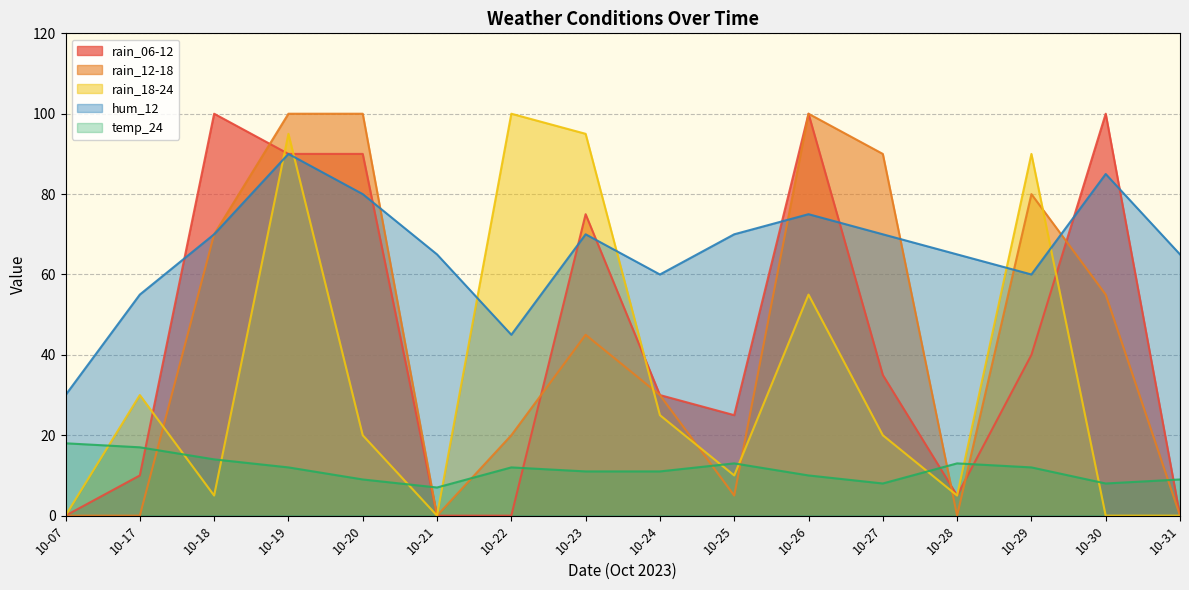

What is the total value across all series at 10-25?

123